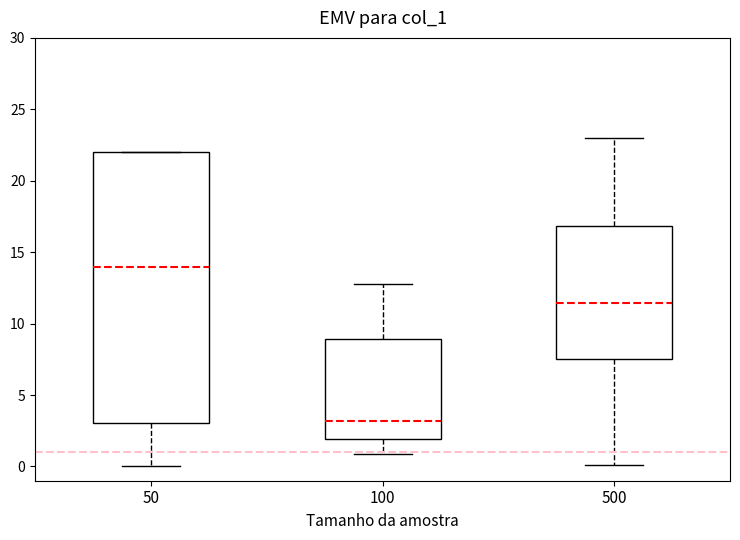

Comparing the boxes themselves (not the whiskers), which one is the tallest?

50